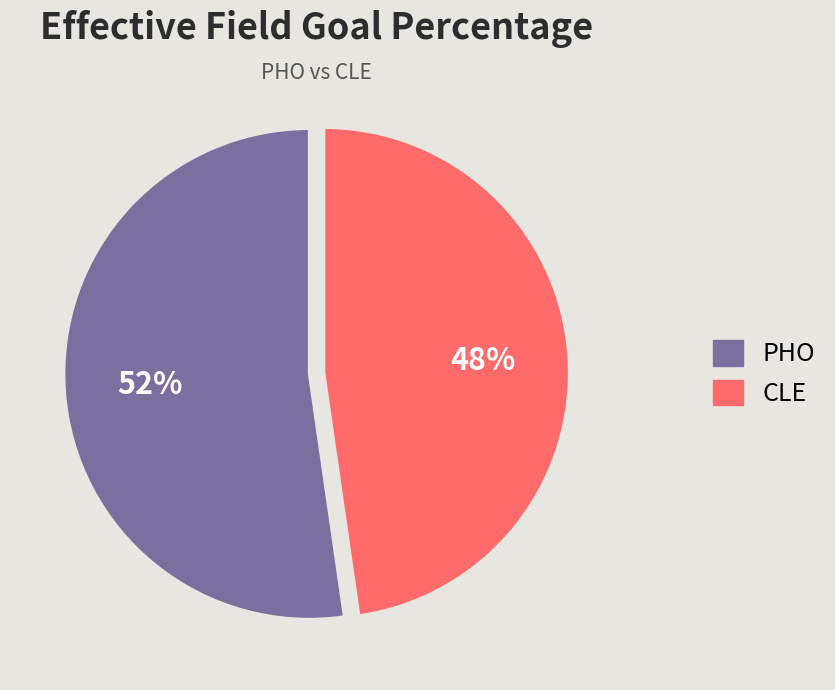

How many slices are in this pie chart?

2